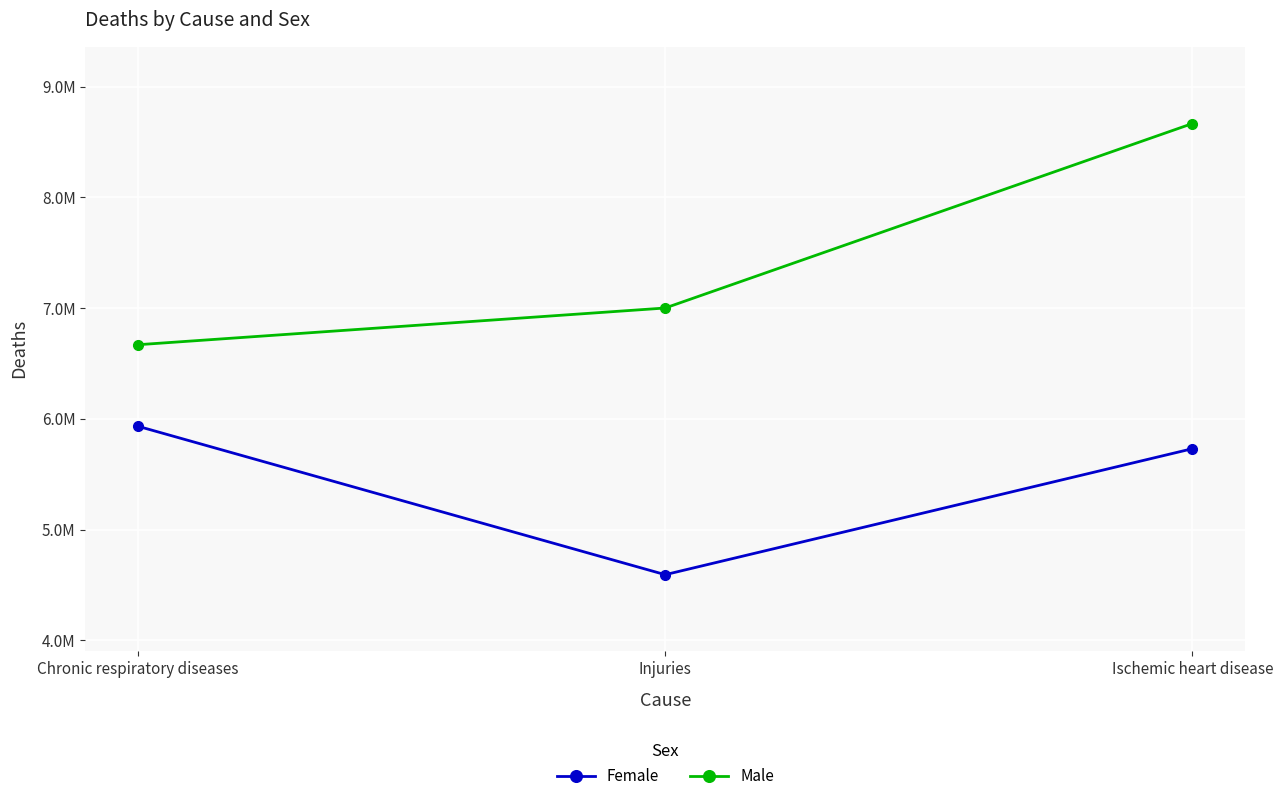

At which label is Male closest to 7668310?

Injuries